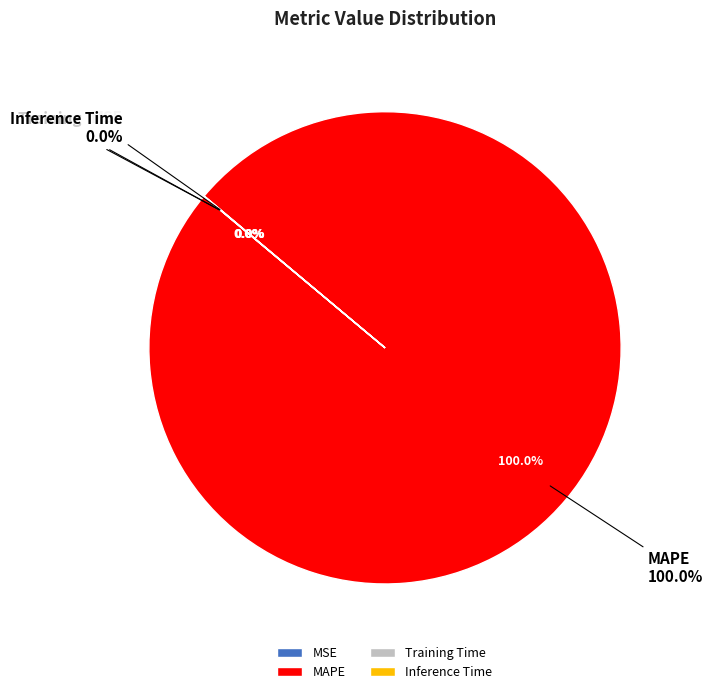

Does Training Time represent more than half of the total?

No